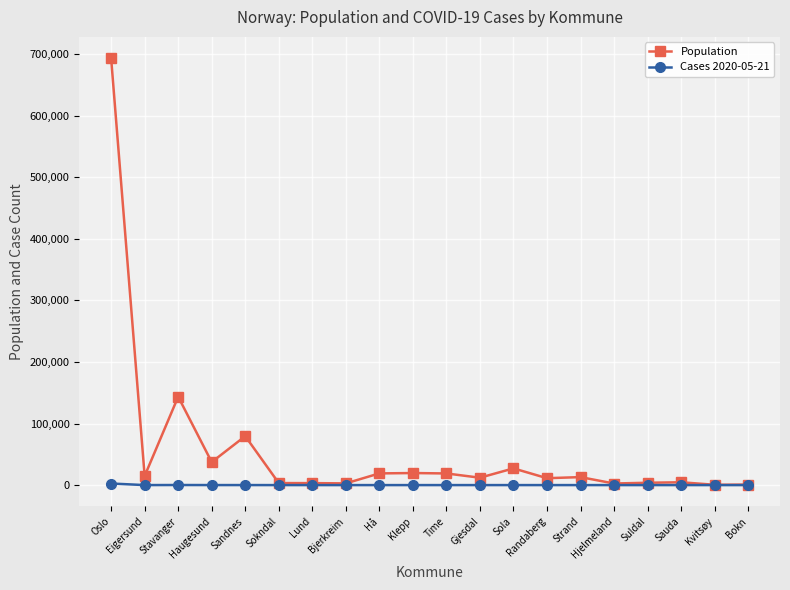

List the series in order of their overall mean, lowest first.

Cases 2020-05-21, Population